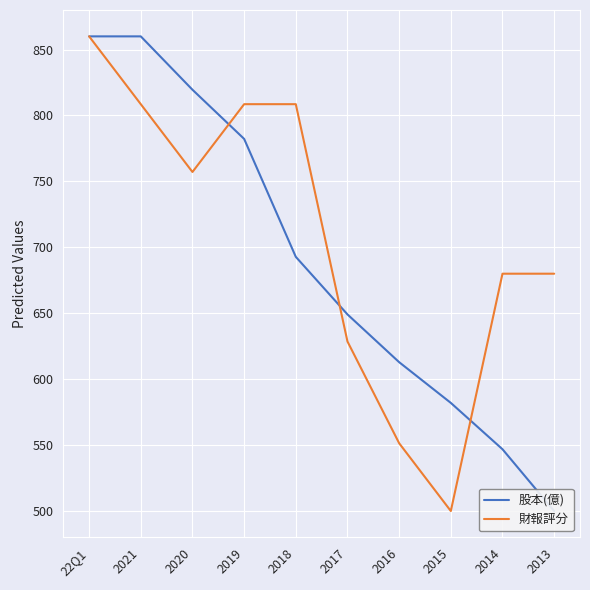

Where is the first local minimum for 財報評分?

2020